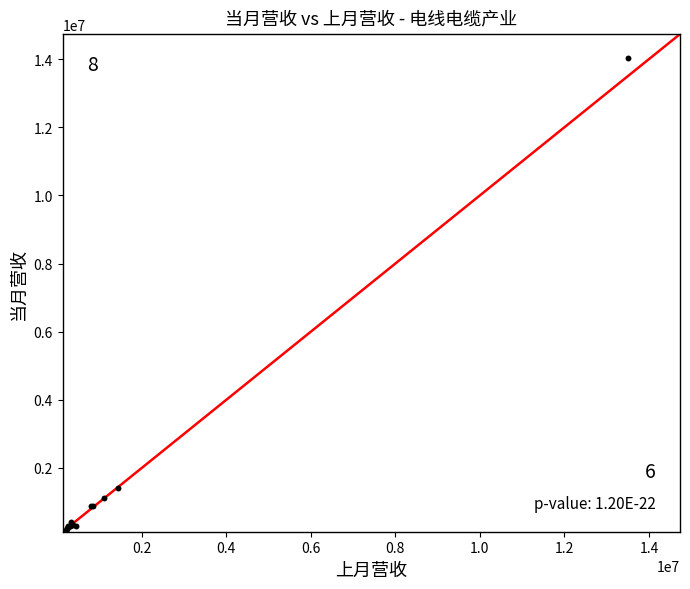

What Y value in the scatter plot is closest to 7087679?

1409116